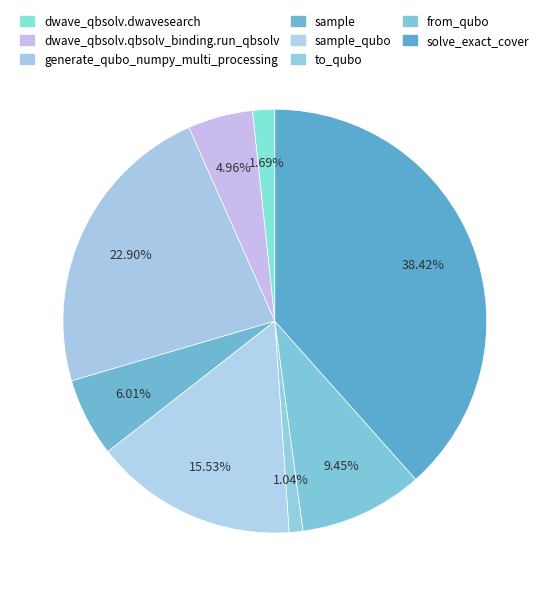

Rank the categories by value from highest to lowest.

solve_exact_cover, generate_qubo_numpy_multi_processing, sample_qubo, from_qubo, sample, dwave_qbsolv.qbsolv_binding.run_qbsolv, dwave_qbsolv.dwavesearch, to_qubo